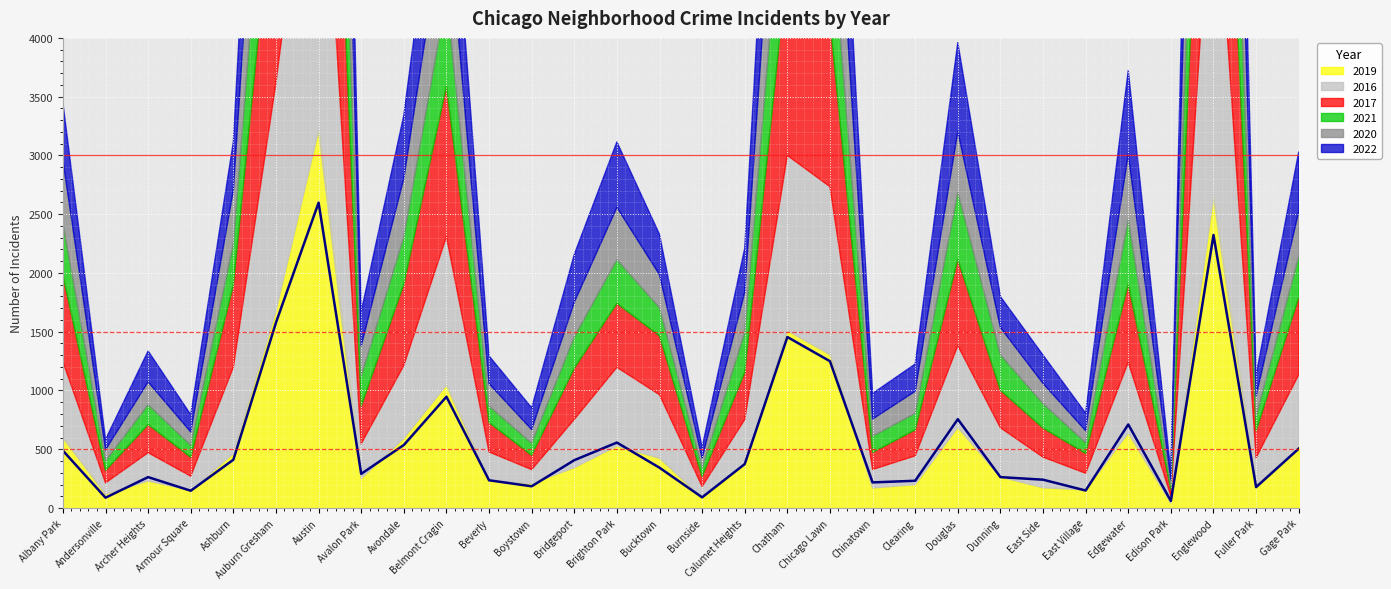

What is the total value across all series at Ashburn?

3116